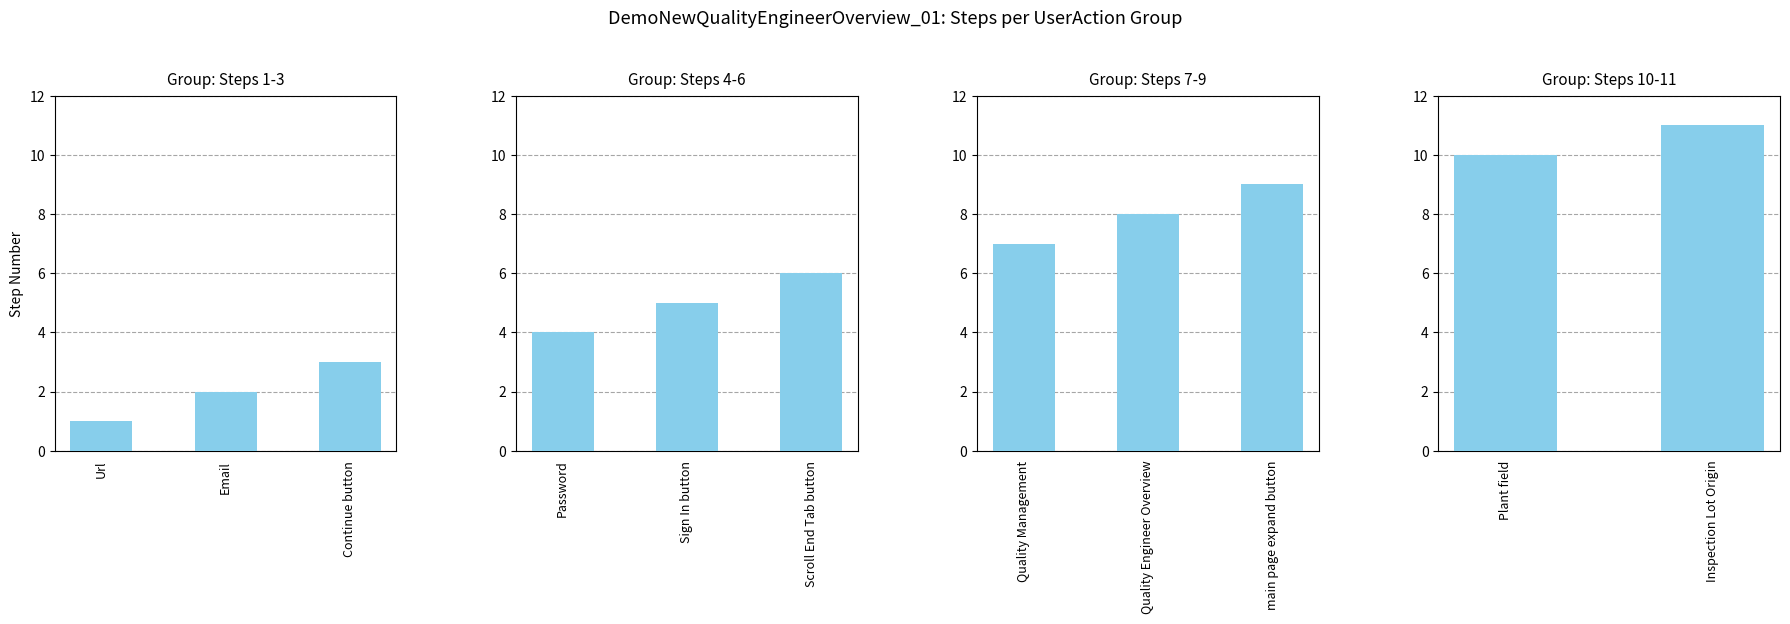

What position from the left is Steps 7-9?

3